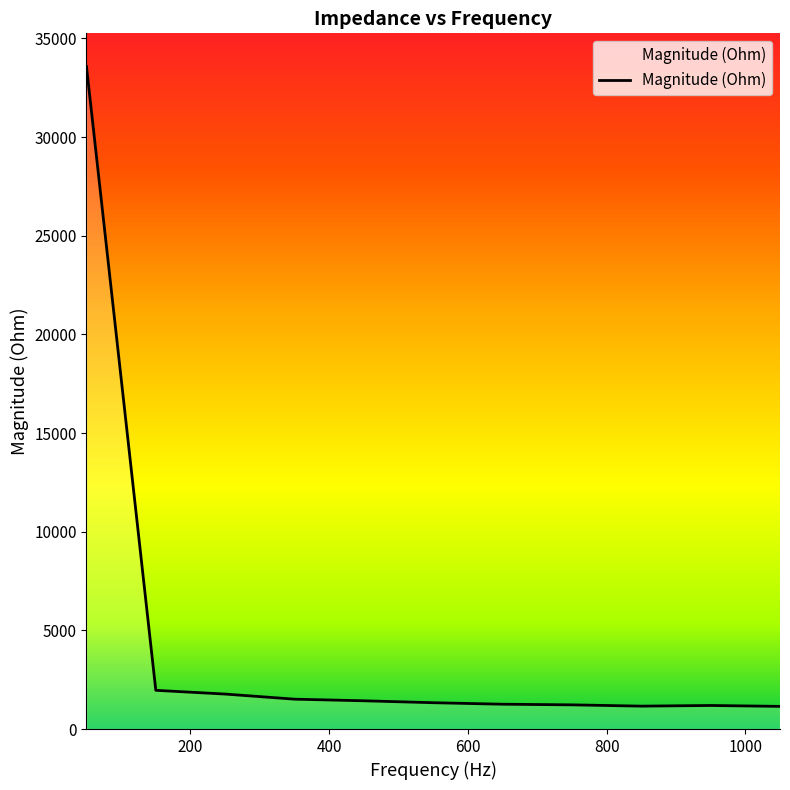

Count the number of data series in this chart.

1